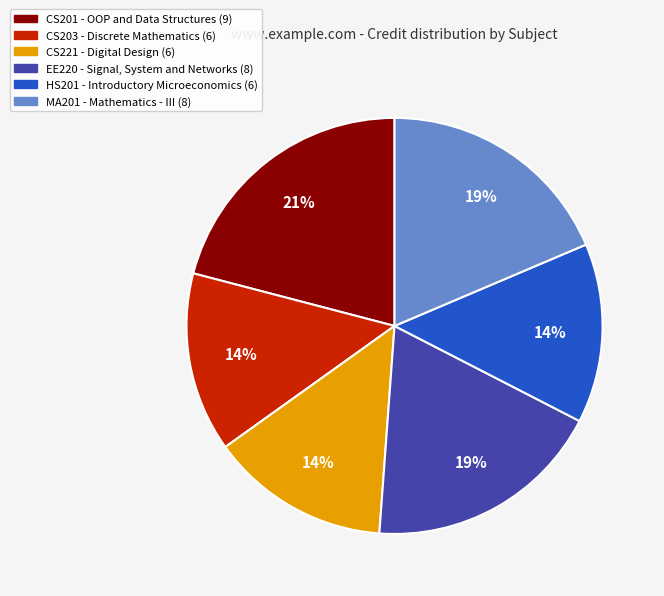

Which category has the biggest portion of the pie?

CS201